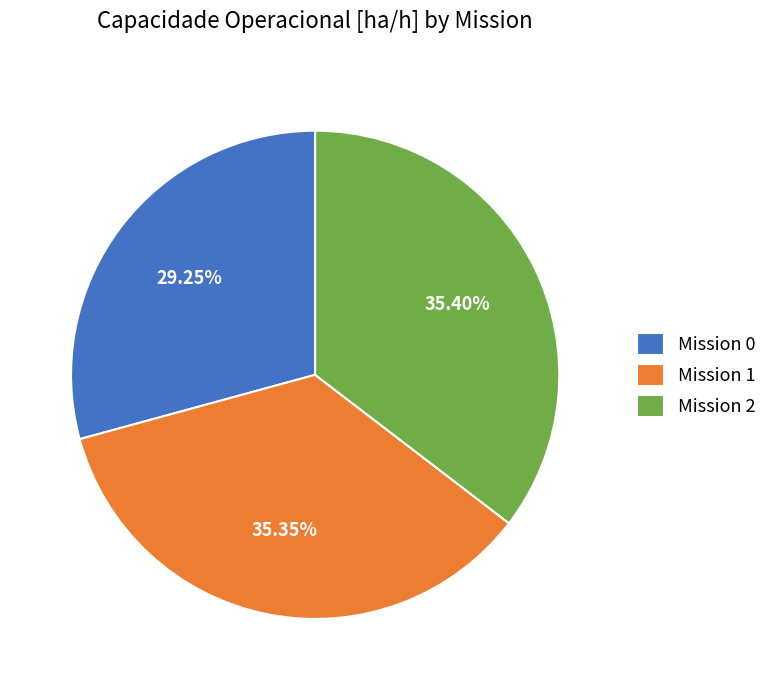

To the nearest percent, what is the average slice percentage?

33%